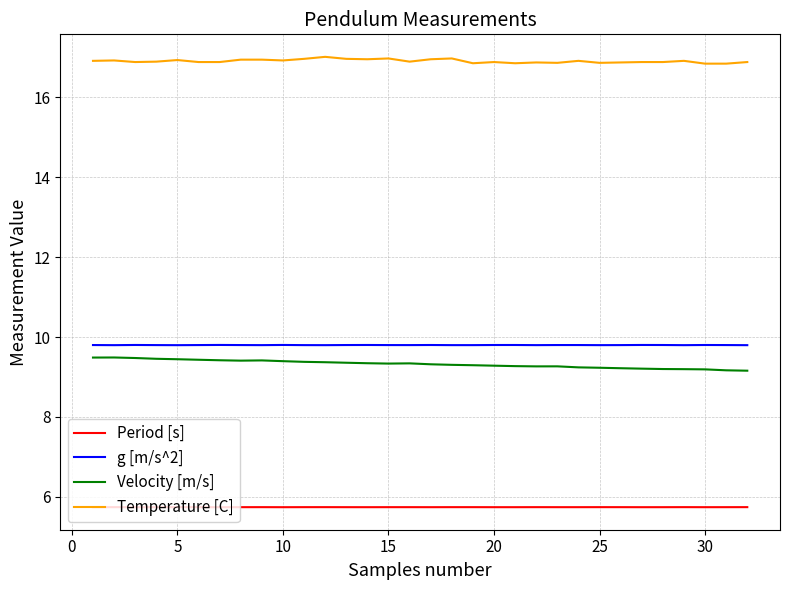

Which series has the largest total across all categories?

Temperature [C]